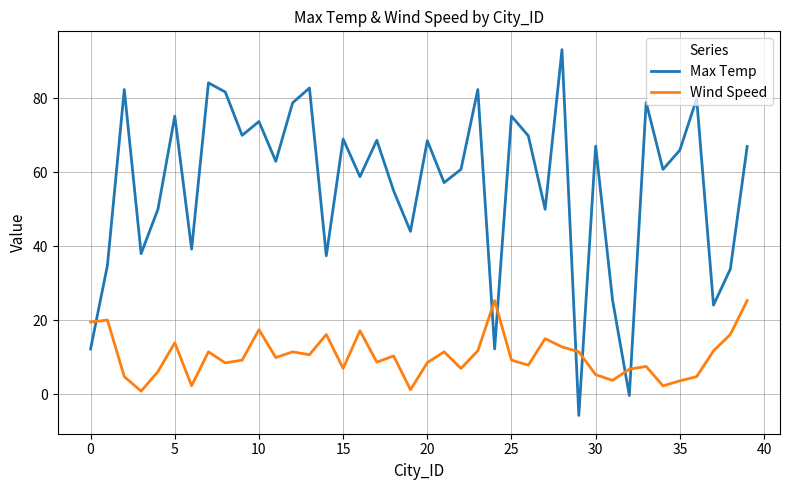

Which series has the largest total across all categories?

Max Temp